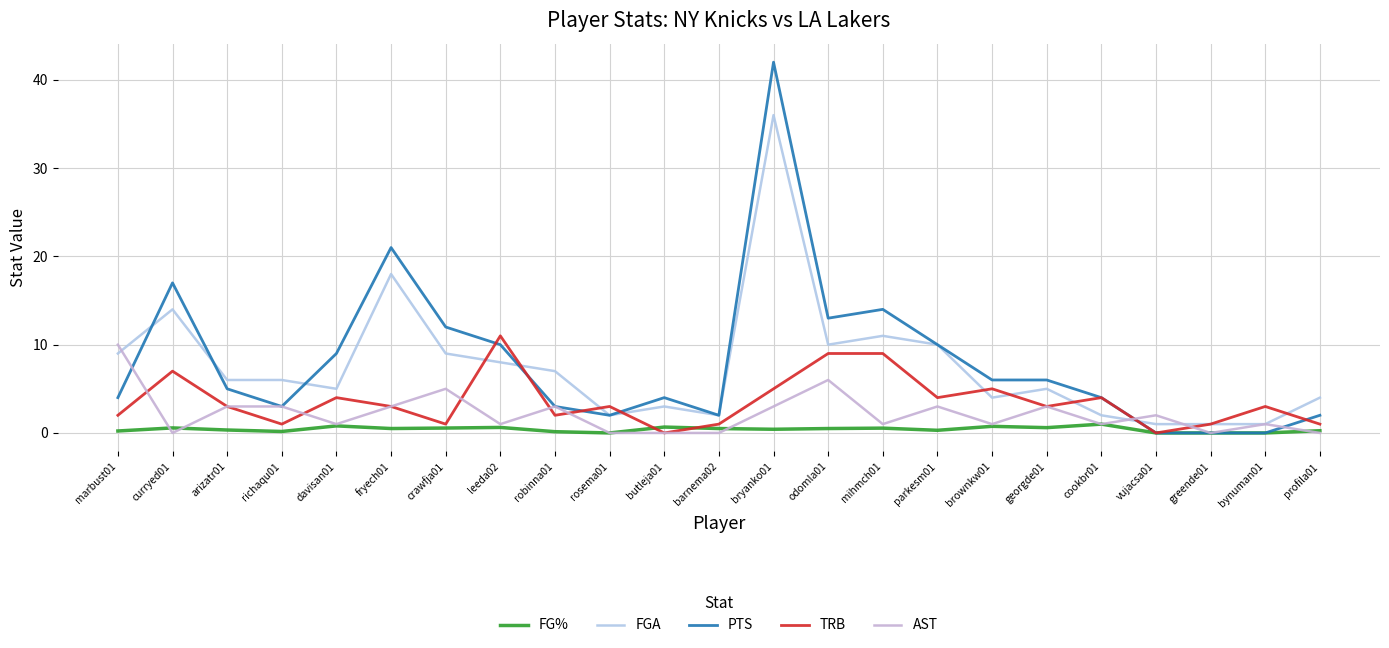

Is this an area chart (filled region under the line)?

No